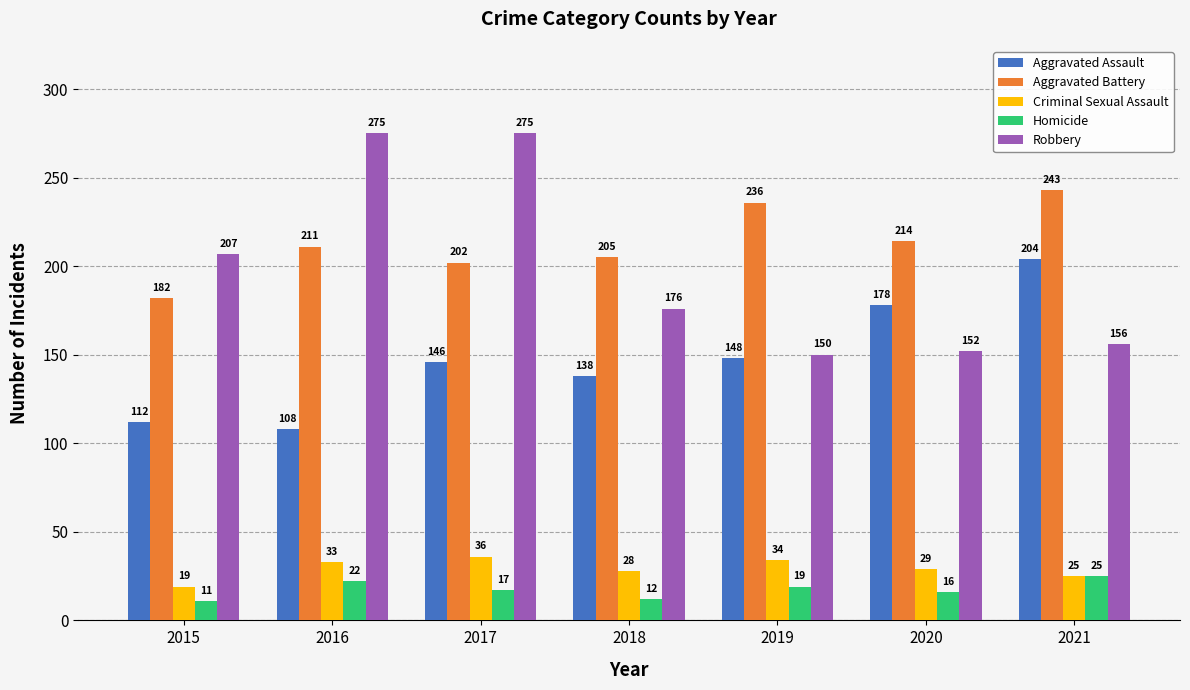

At which label does Robbery reach its minimum?

2019